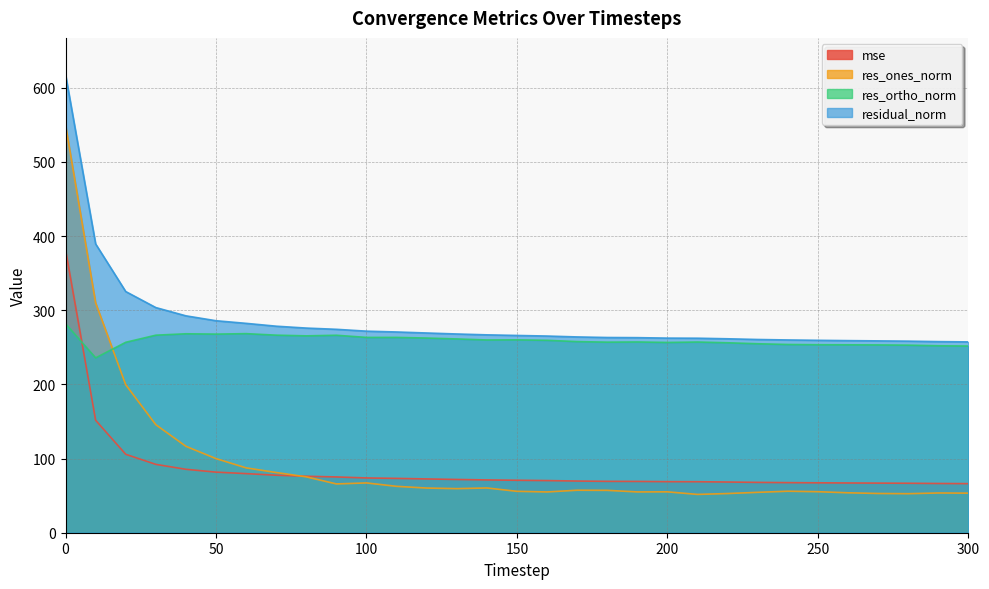

Reading right to left, transcribe all the data shown in this chart.

mse: 66.2	66.4	66.7	66.9	67.1	67.3	67.5	67.9	68.4	68.8	68.8	69.2	69.3	69.7	70.3	70.7	71.2	71.8	72.5	73.3	73.9	75.2	76.1	77.5	79.7	81.7	85.5	92.2	105.7	151.6	381.6
res_ones_norm: 53.4	53.6	52.6	52.9	53.8	55.3	55.9	54.5	52.8	51.7	55.1	55.0	57.1	57.3	55.0	55.8	60.3	59.4	60.2	62.5	67.1	65.8	75.3	81.2	87.4	99.9	116.5	145.7	199.5	309.9	549.7
res_ortho_norm: 251.7	252.0	252.9	253.2	253.3	253.5	253.8	254.8	256.1	257.1	256.5	257.2	256.9	257.7	259.4	260.0	259.9	261.3	262.5	263.3	263.3	266.2	265.4	266.4	268.4	267.8	268.2	266.3	256.7	235.7	281.8
residual_norm: 257.3	257.7	258.3	258.7	259.0	259.4	259.9	260.5	261.5	262.3	262.4	263.0	263.2	264.0	265.2	266.0	266.8	268.0	269.3	270.7	271.8	274.3	275.9	278.5	282.3	285.8	292.4	303.6	325.2	389.4	617.8